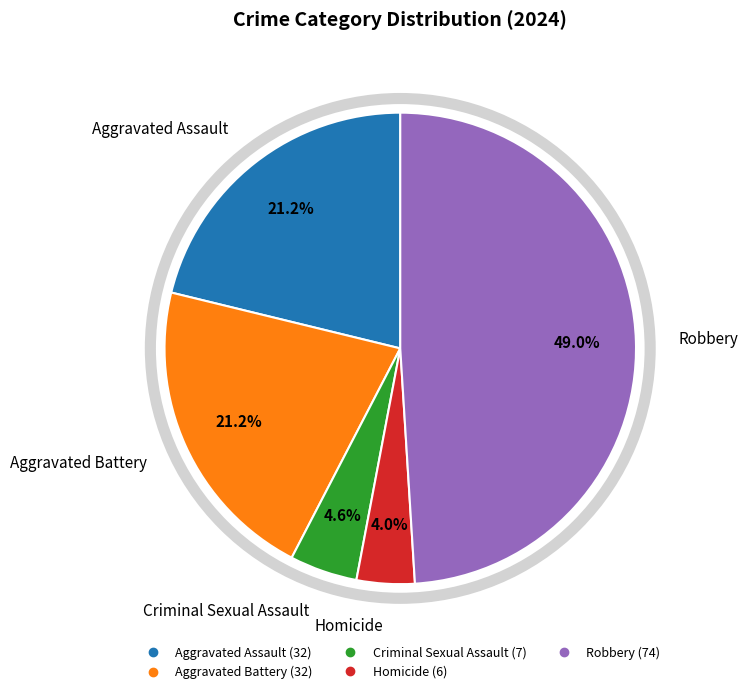

Approximately how many times larger is the value at Criminal Sexual Assault compared to Homicide?

1.2